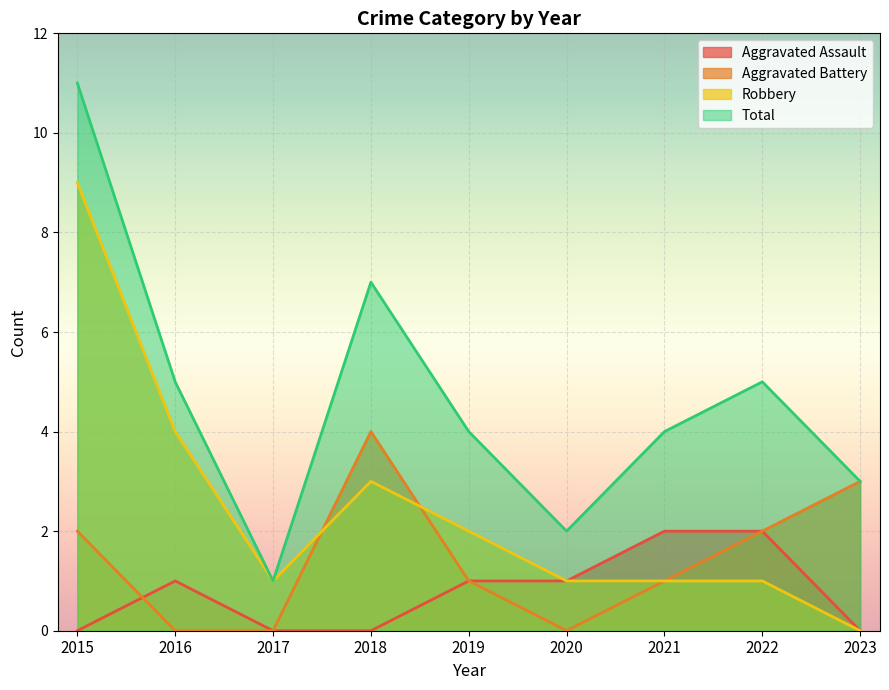

Rank the series at 2018 from lowest to highest value.

Aggravated Assault, Robbery, Aggravated Battery, Total